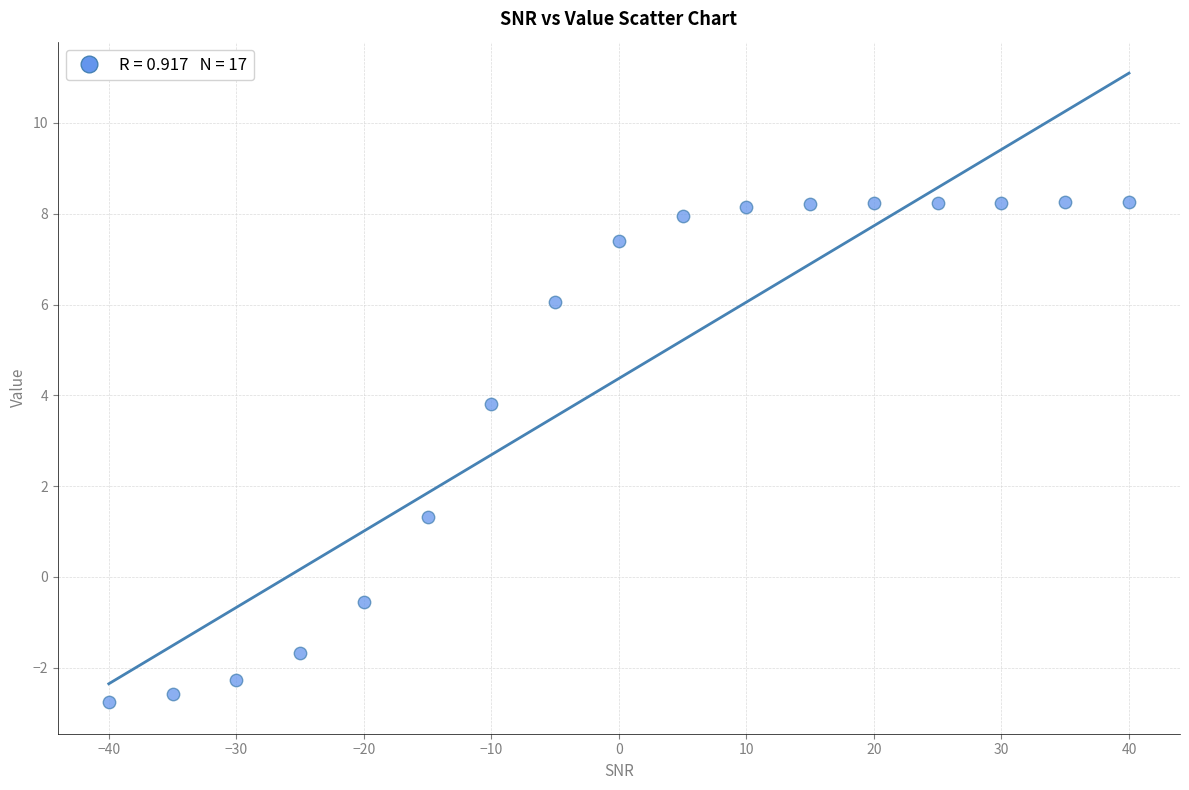

What is the range of Y values (max minus min)?

11.0